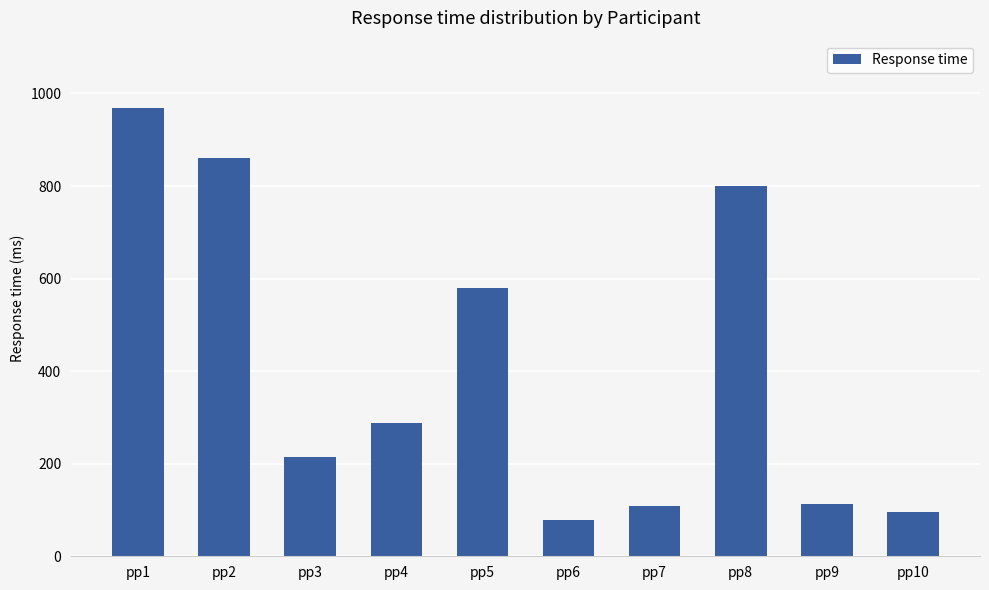

What is the change in value from pp2 to pp8?

-59.3